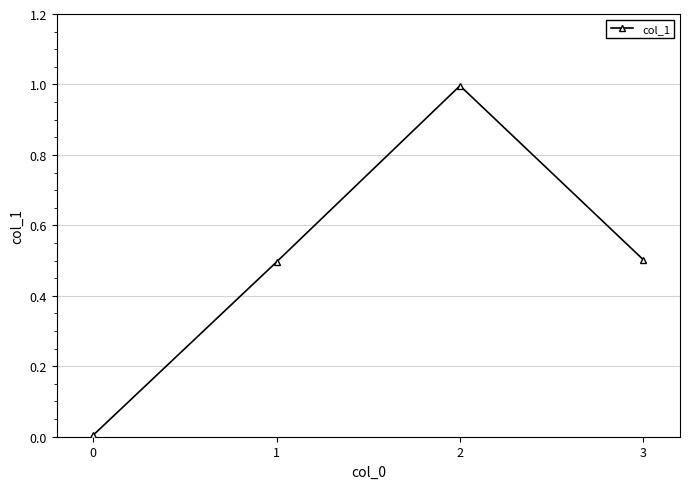

True or false: the data shows 0.0 at 0.

True